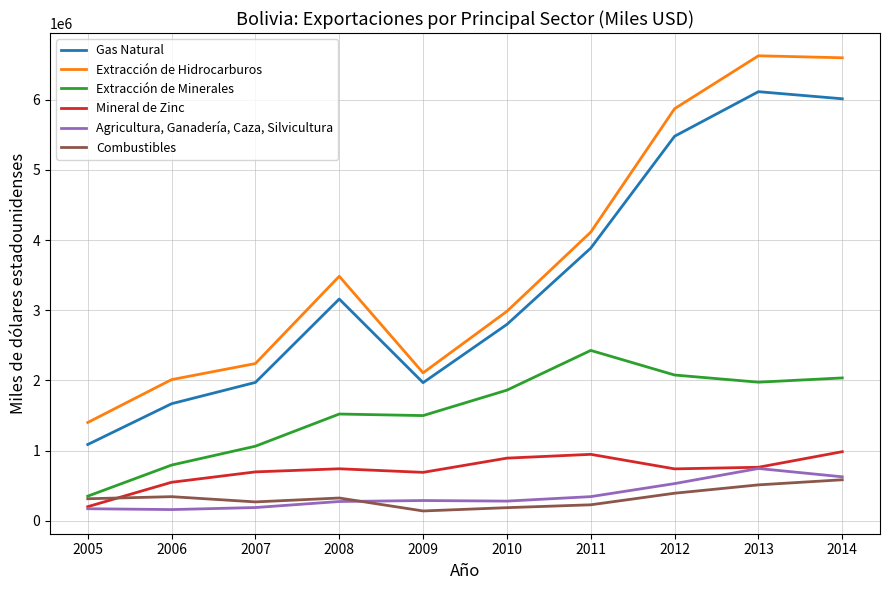

The value of Mineral de Zinc at 2010 is 892484. True or false?

True